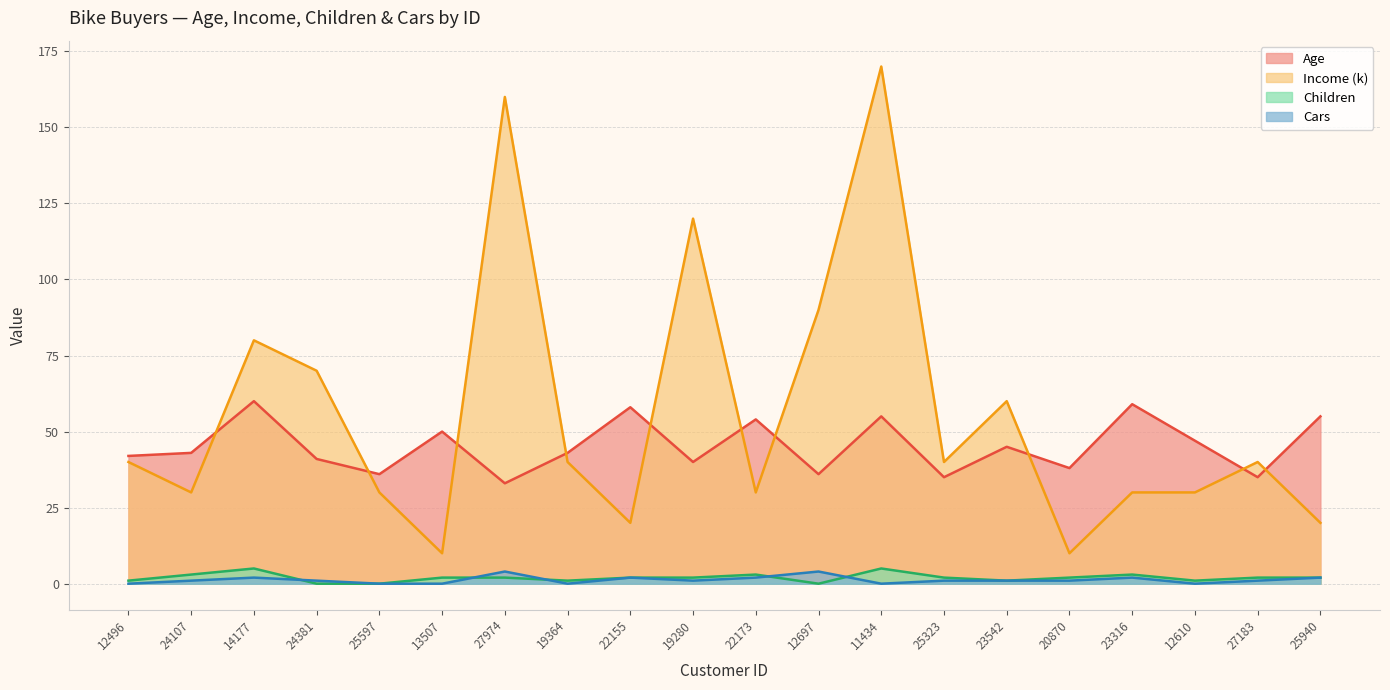

What is the label of the 7th point from the left?

27974